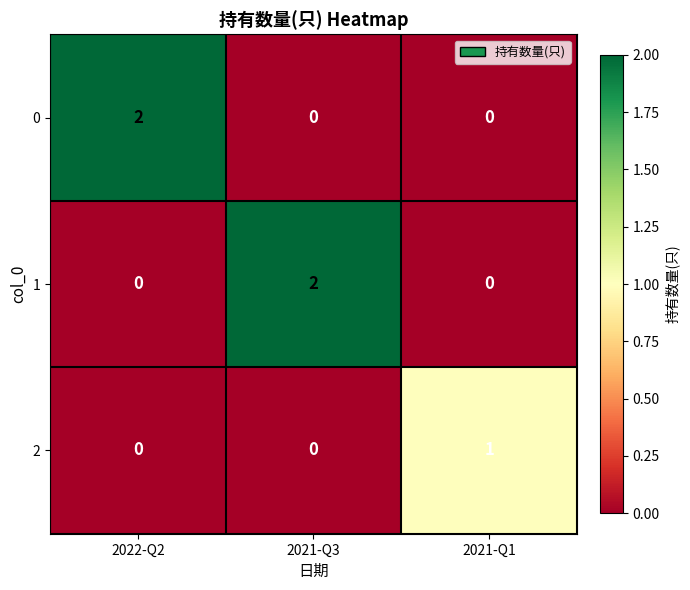

At how many categories does at least one series exceed 0?

3